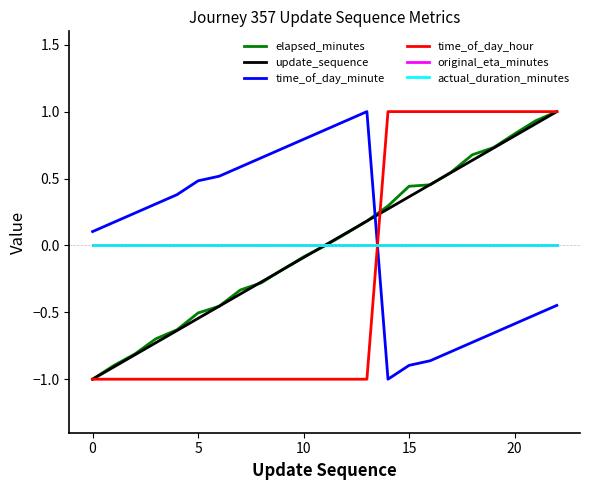

What is the difference between the second highest and minimum values in the update_sequence series?

1.9